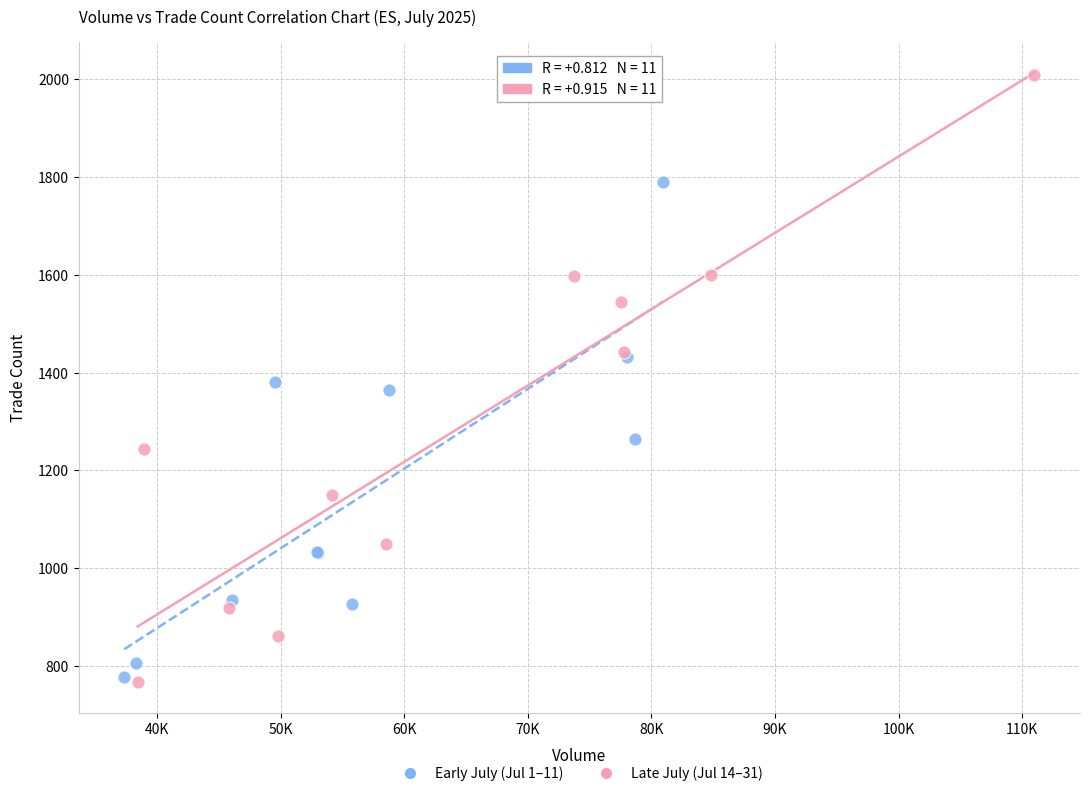

Which series has the largest Y range (max minus min)?

Late July (Jul 14–31)